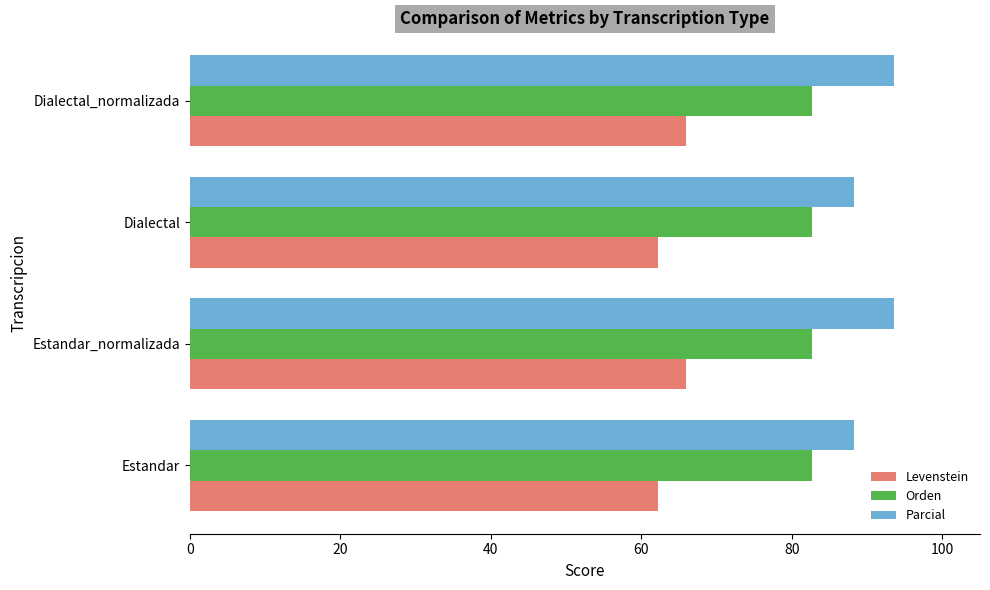

At how many categories does at least one series exceed 78?

4